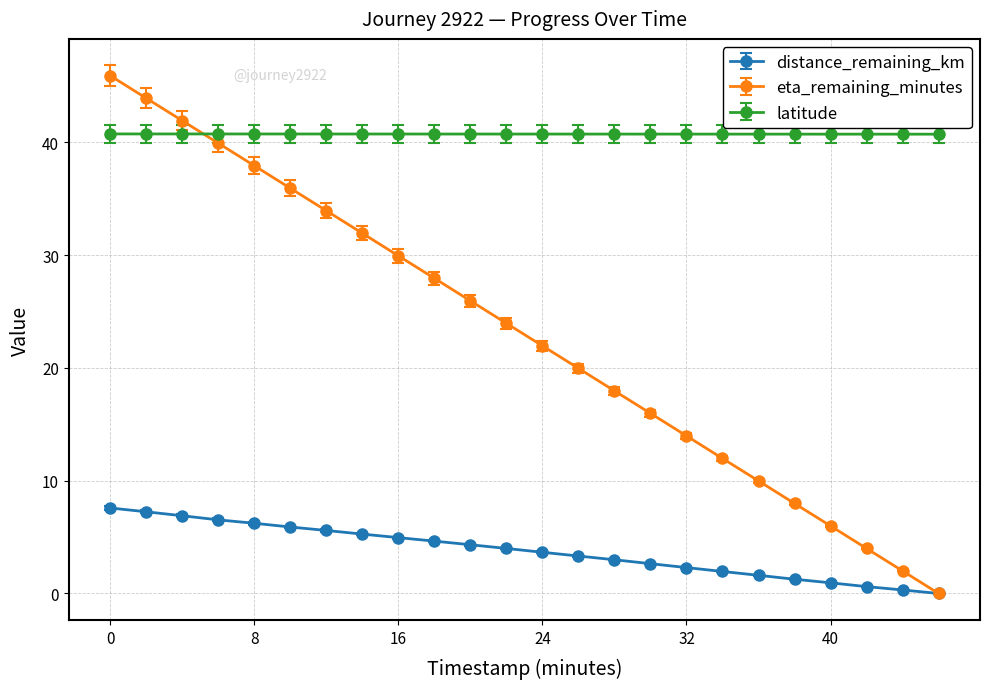

Which series ends up on top after the final intersection of eta_remaining_minutes and latitude?

latitude